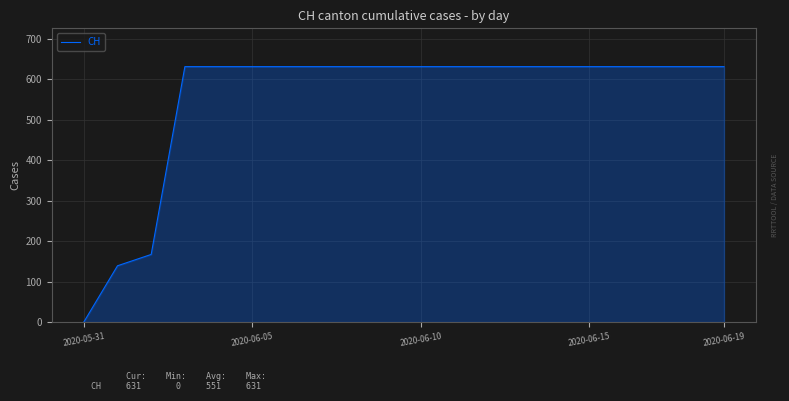

Reading left to right, transcribe all the data shown in this chart.

0	139	167	631	631	631	631	631	631	631	631	631	631	631	631	631	631	631	631	631